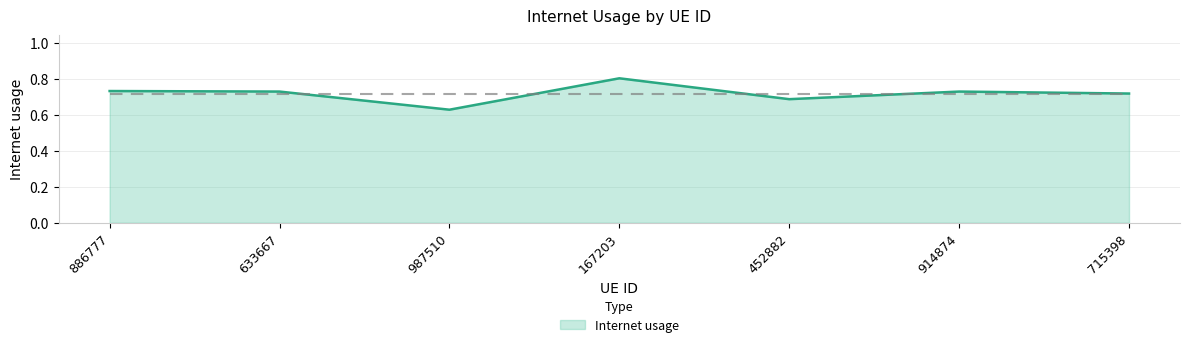

What position from the left is 987510?

3